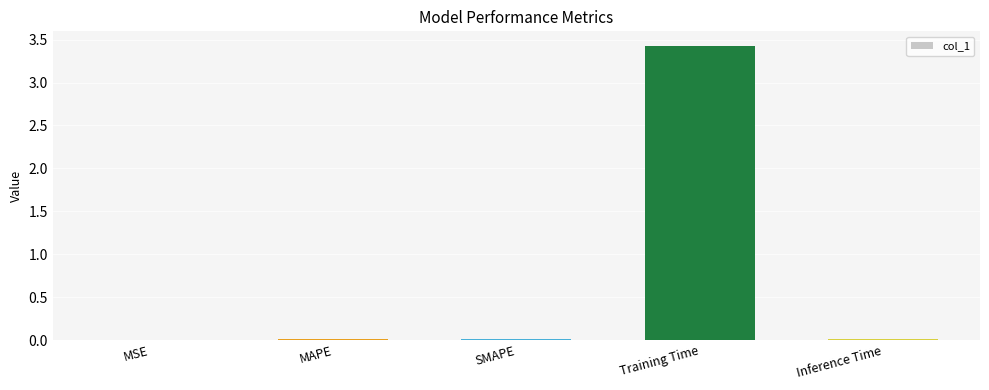

Which label corresponds to the largest value in the chart?

Training Time